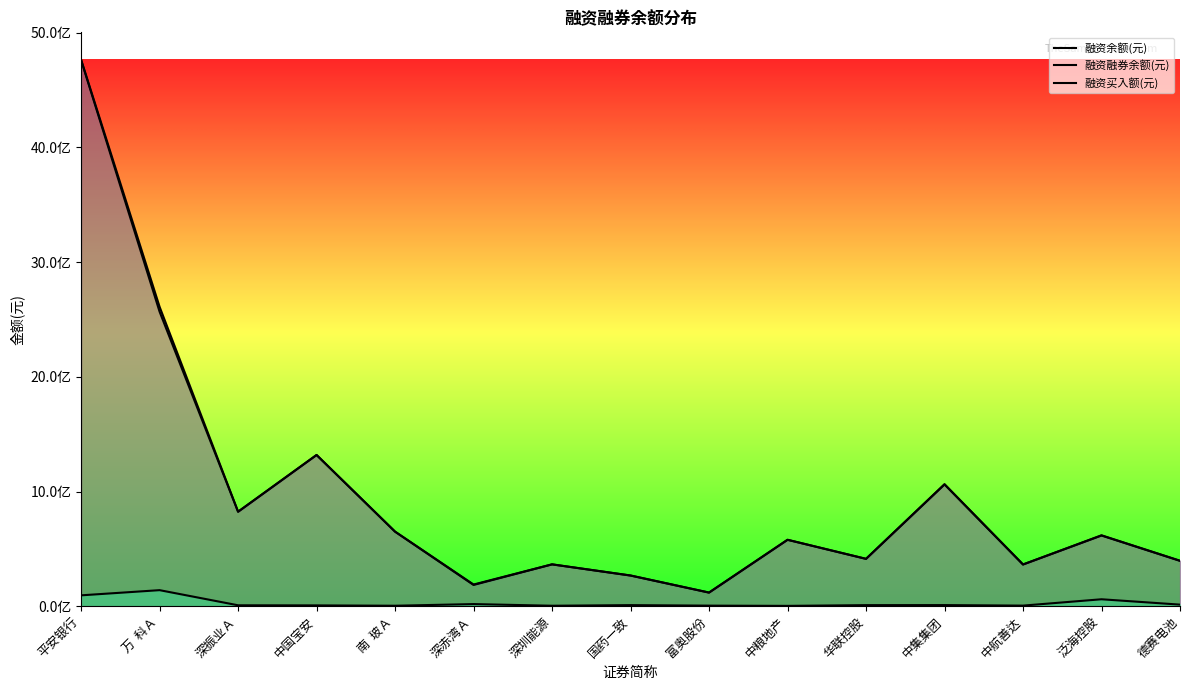

Rank the categories by 融资融券余额(元) value from lowest to highest.

富奥股份, 深赤湾Ａ, 国药一致, 中航善达, 深圳能源, 德赛电池, 华联控股, 中粮地产, 泛海控股, 南  玻Ａ, 深振业Ａ, 中集集团, 中国宝安, 万  科Ａ, 平安银行